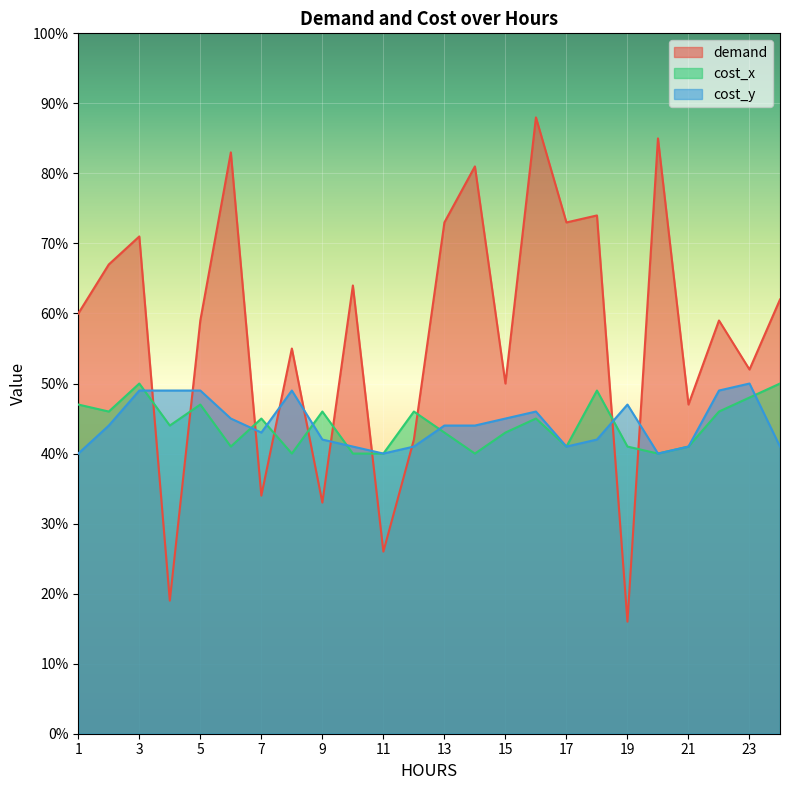

Reading left to right, list all the values displayed in this chart.

demand: 1=60	2=67	3=71	4=19	5=59	6=83	7=34	8=55	9=33	10=64	11=26	12=42	13=73	14=81	15=50	16=88	17=73	18=74	19=16	20=85	21=47	22=59	23=52	24=62
cost_x: 1=47	2=46	3=50	4=44	5=47	6=41	7=45	8=40	9=46	10=40	11=40	12=46	13=43	14=40	15=43	16=45	17=41	18=49	19=41	20=40	21=41	22=46	23=48	24=50
cost_y: 1=40	2=44	3=49	4=49	5=49	6=45	7=43	8=49	9=42	10=41	11=40	12=41	13=44	14=44	15=45	16=46	17=41	18=42	19=47	20=40	21=41	22=49	23=50	24=41